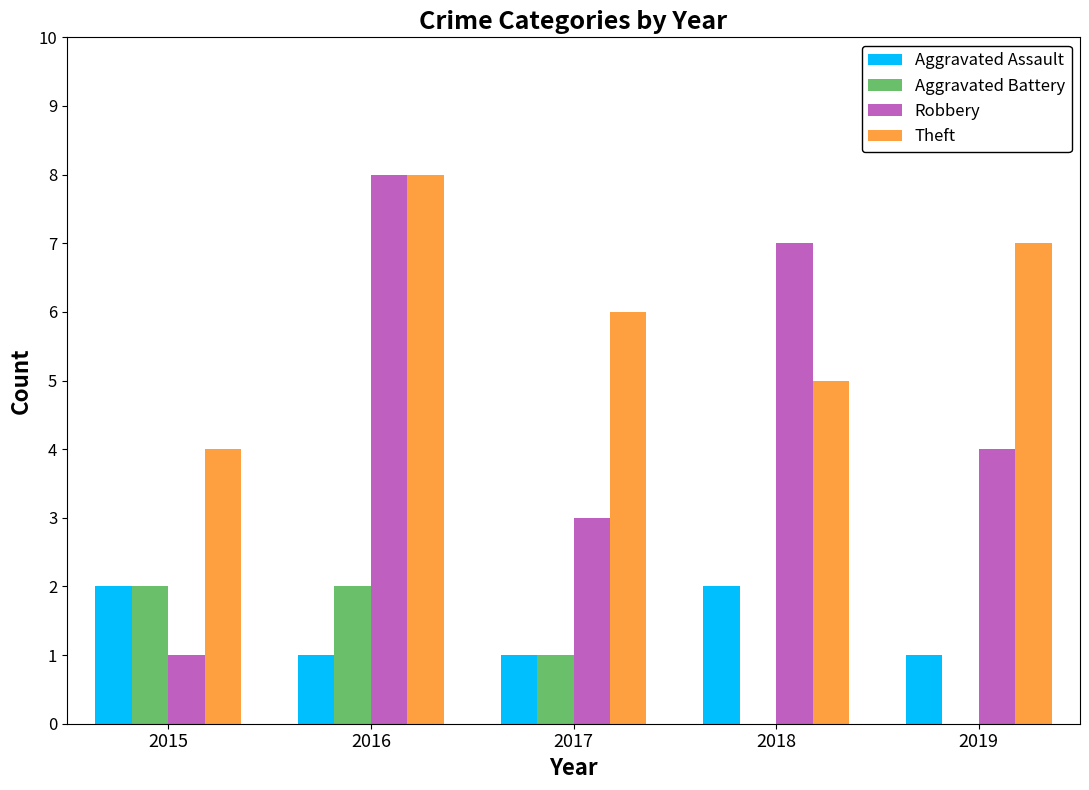

Are the bars horizontal?

No